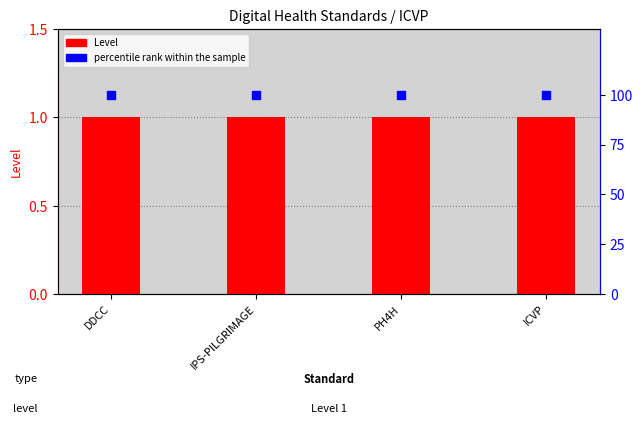

What are all the series names shown in the legend?

Level, percentile rank within the sample